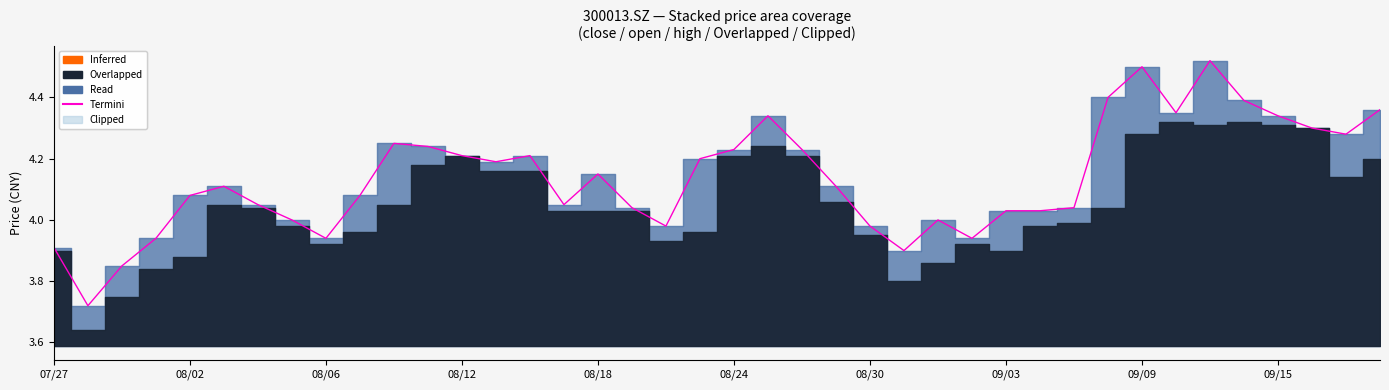

Read the value at 09/09.

4.5